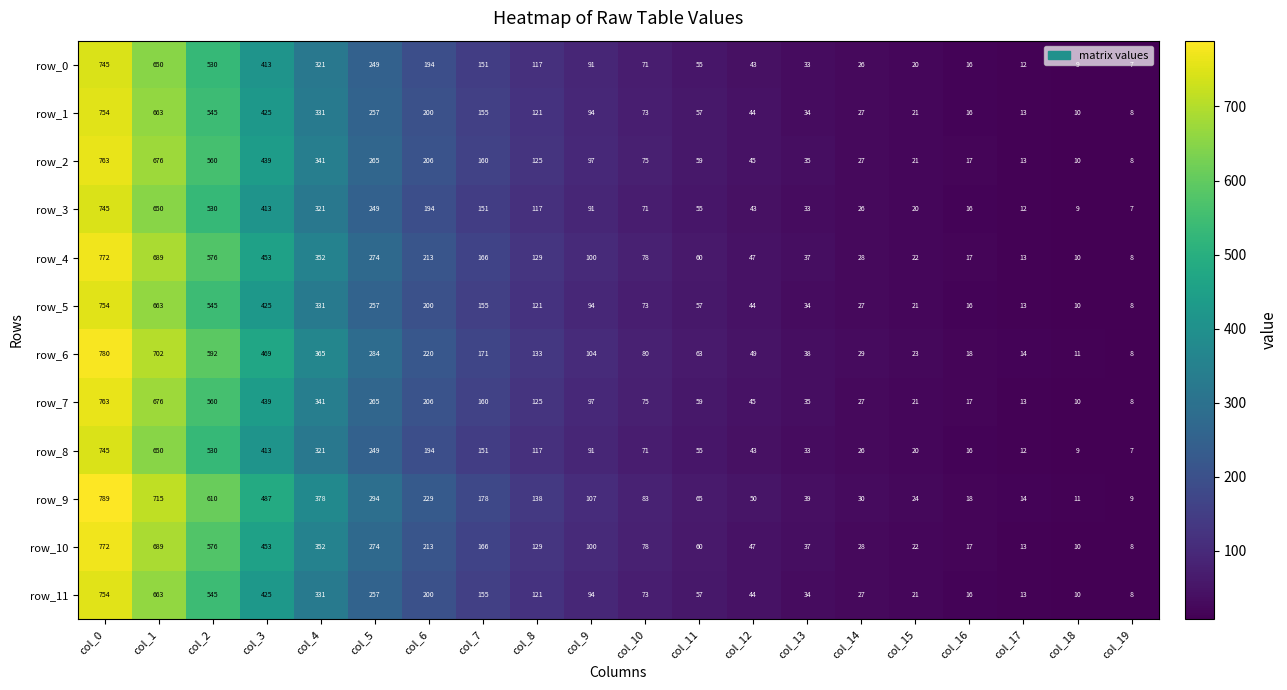

What is the average value of the row_4 series?

202